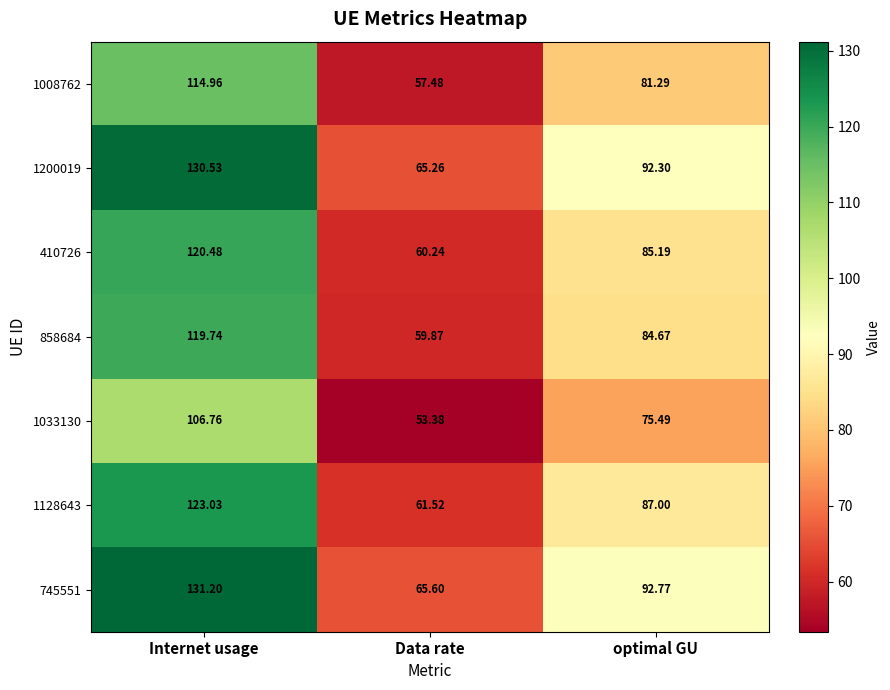

Which series has the widest spread of values?

745551